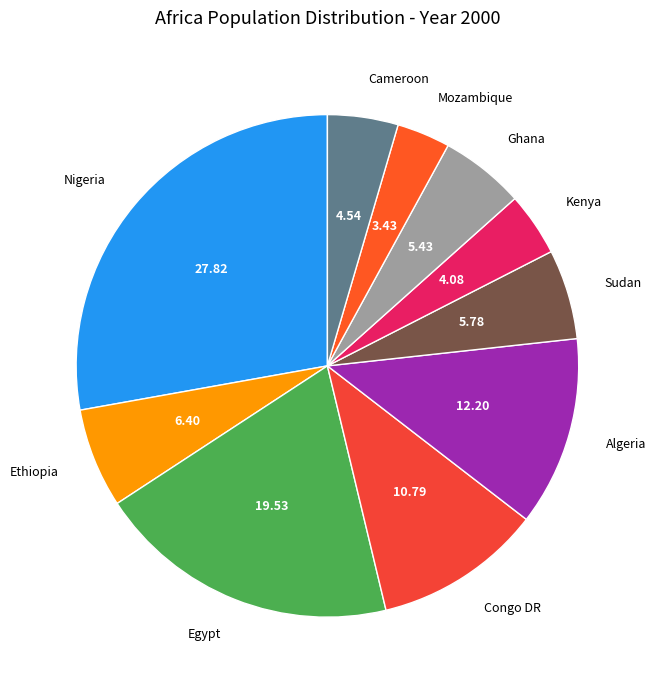

True or false: Ghana accounts for 5% of the total.

True